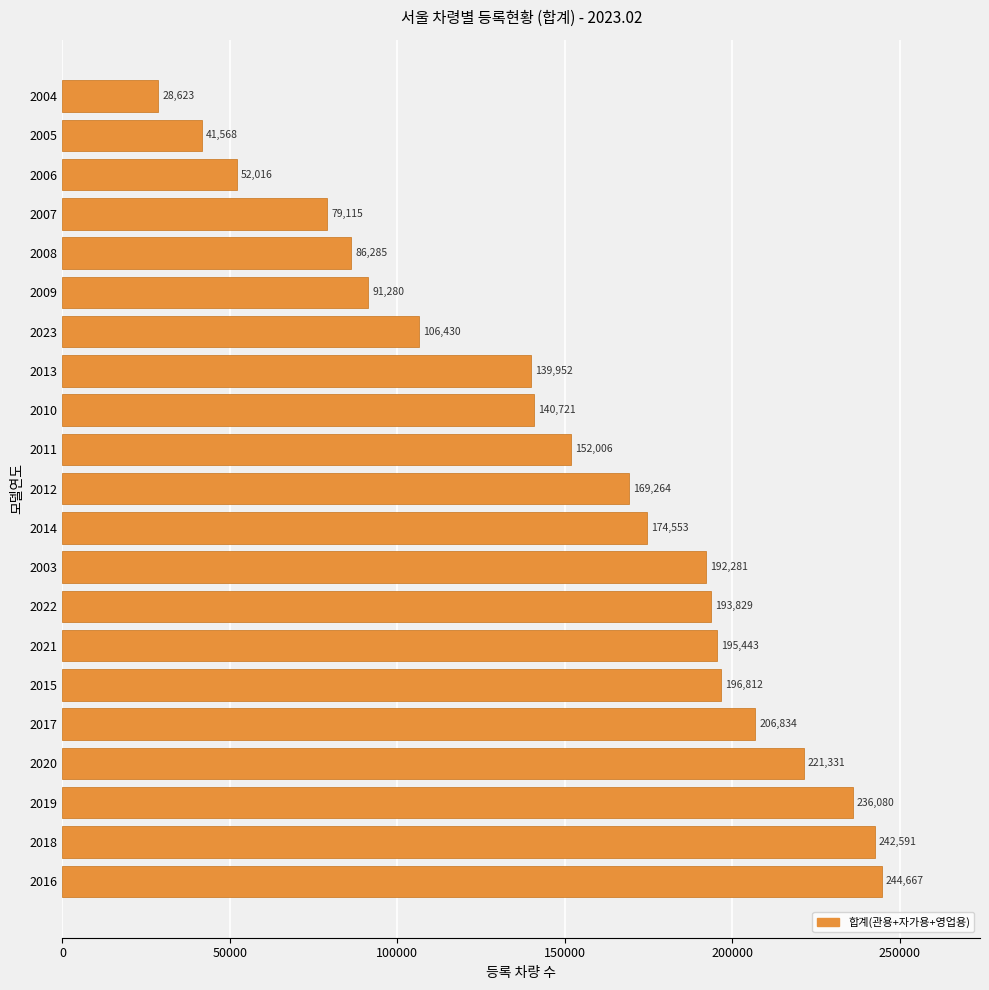

The value at 2003 is 327749. True or false?

False